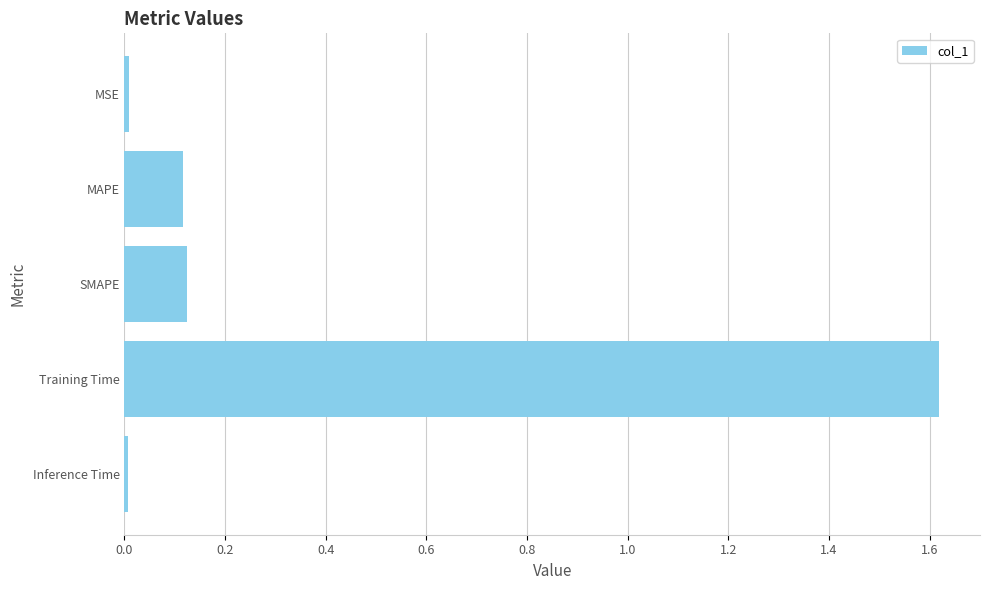

True or false: the data shows 0.2 at MAPE.

False